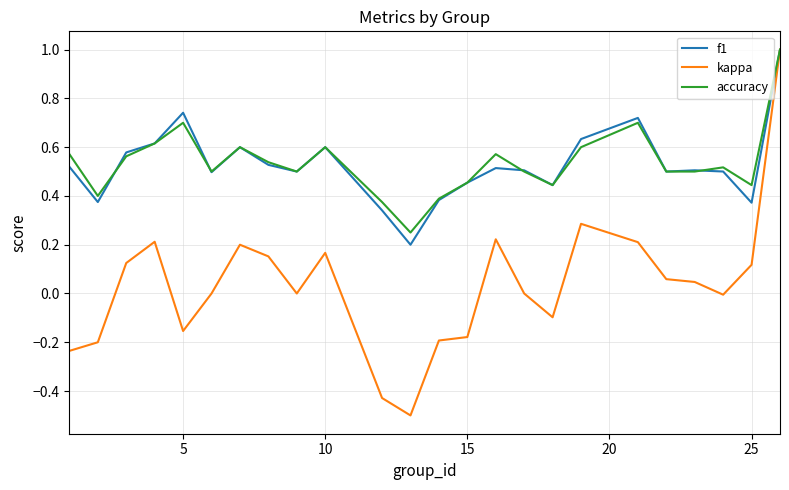

What is the smallest value displayed?

-0.5